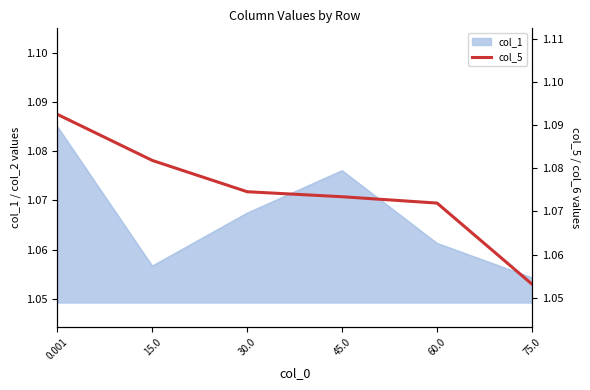

Rank the categories by col_1 value from highest to lowest.

0.001, 45.0, 30.0, 60.0, 15.0, 75.0